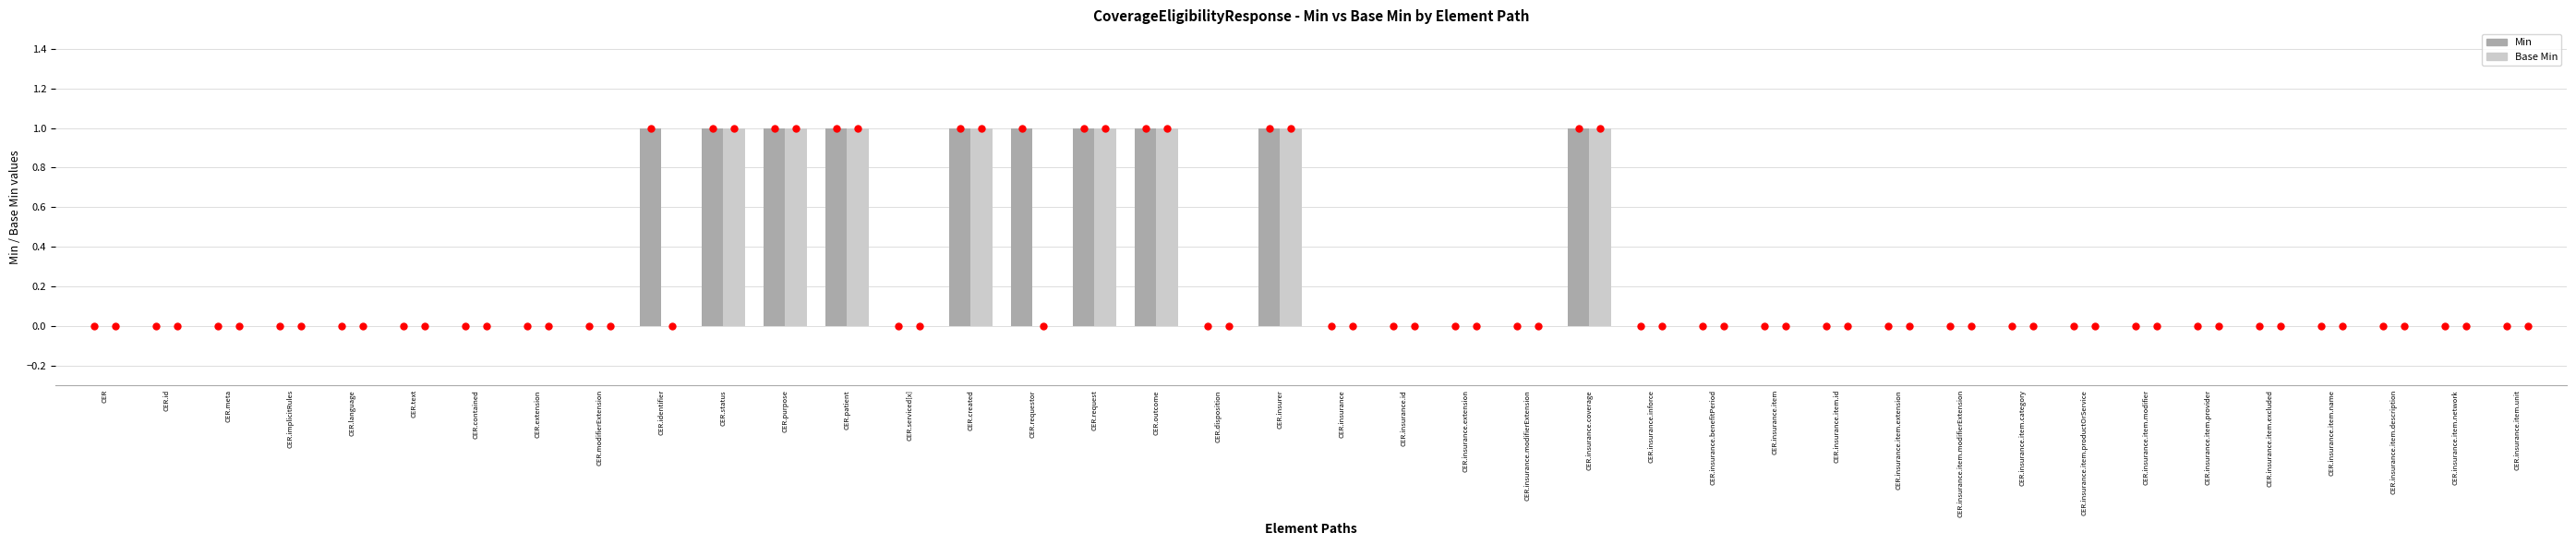

Between CER.identifier and CER.insurance.item.productOrService, which series saw the biggest shift?

Min